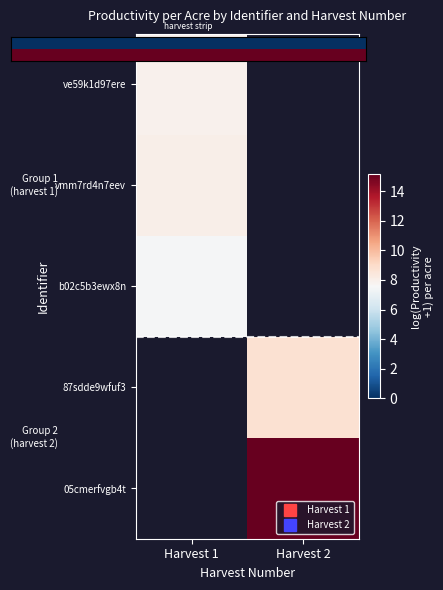

Where does the 05cmerfvgb4t series first go above 15?

Harvest 2